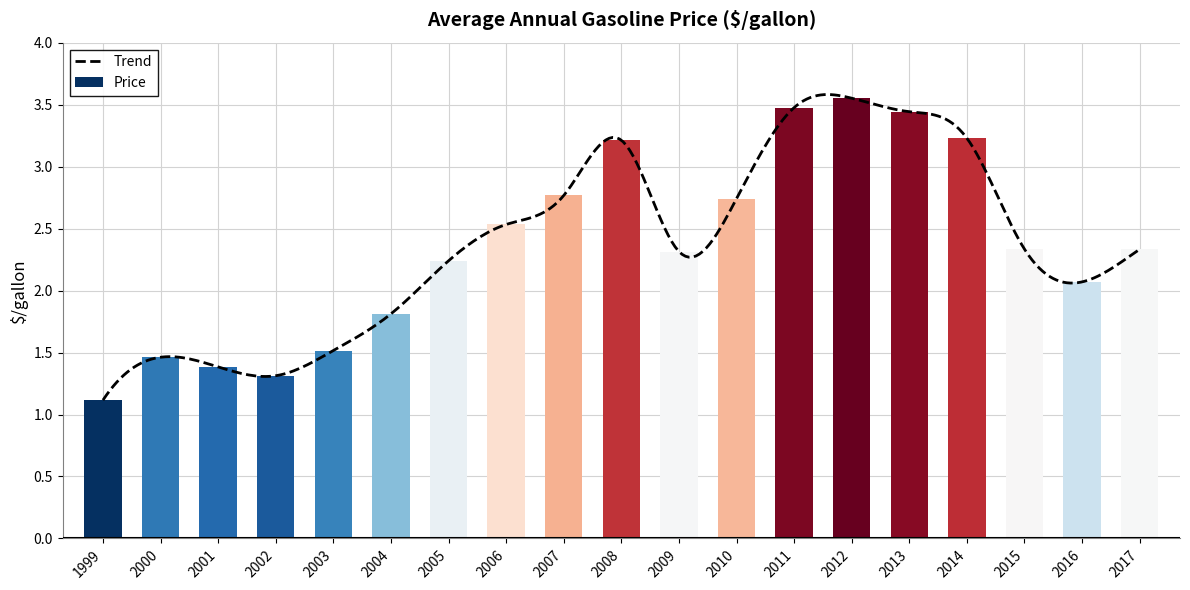

The chart shows a value of 3.4 at 2013. True or false?

True